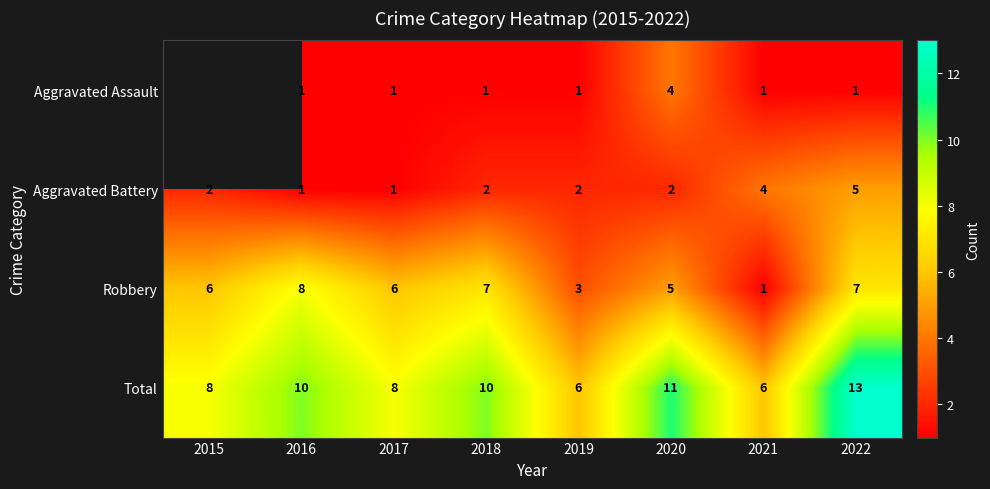

Rank the series at 2020 from highest to lowest value.

Total, Robbery, Aggravated Assault, Aggravated Battery